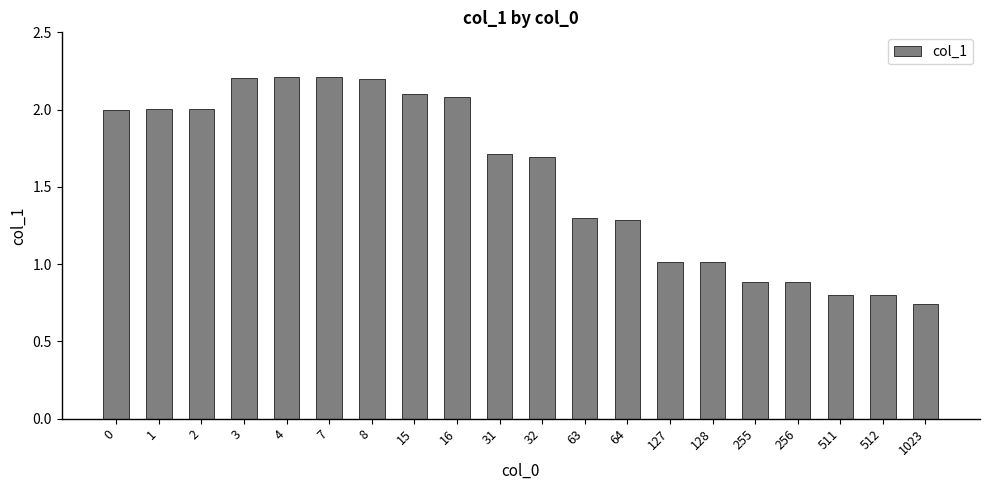

What is the difference between the values at 512 and 16?

1.3